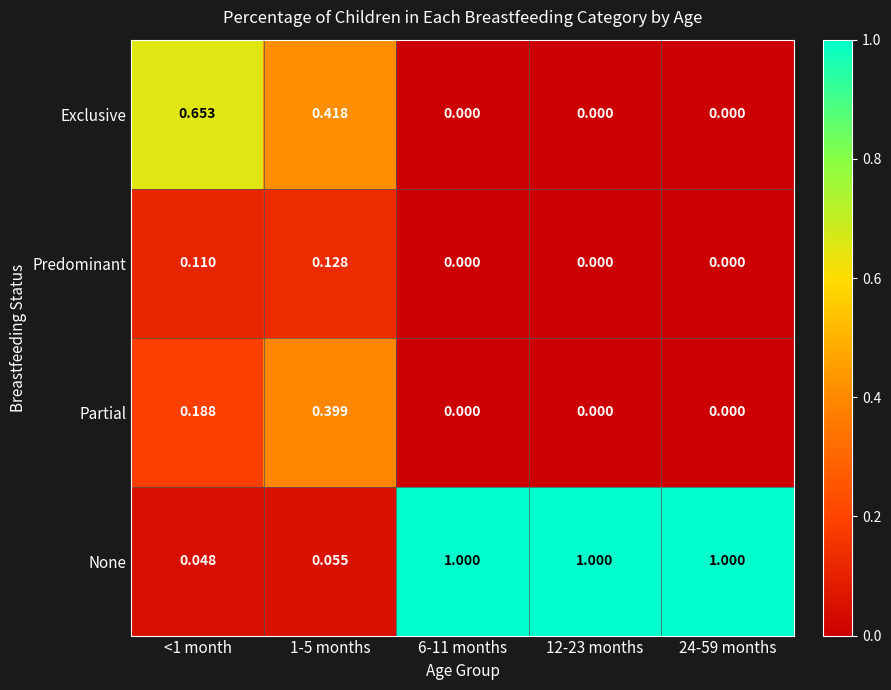

Rank the series by their maximum value, from lowest to highest.

Predominant, Partial, Exclusive, None